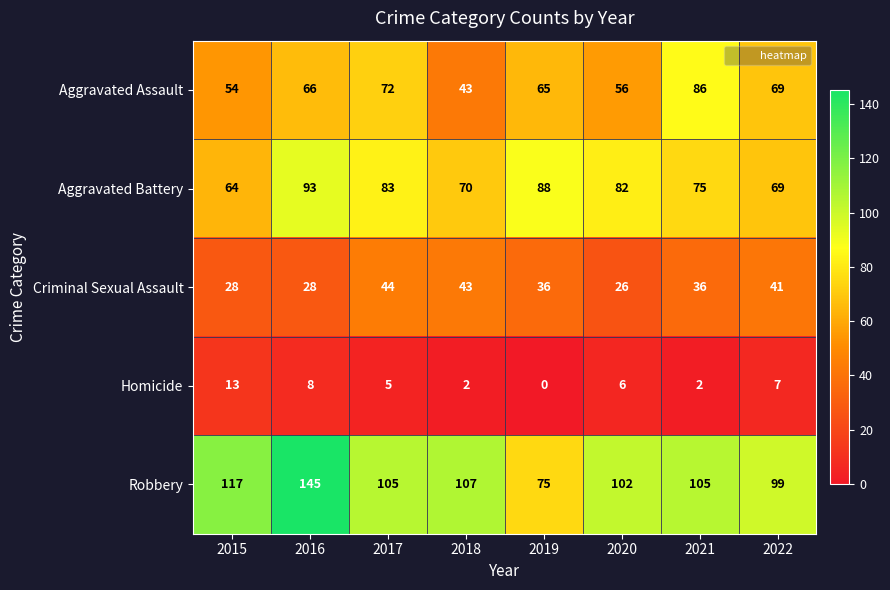

At which category does the chart reach its minimum across all series?

2019